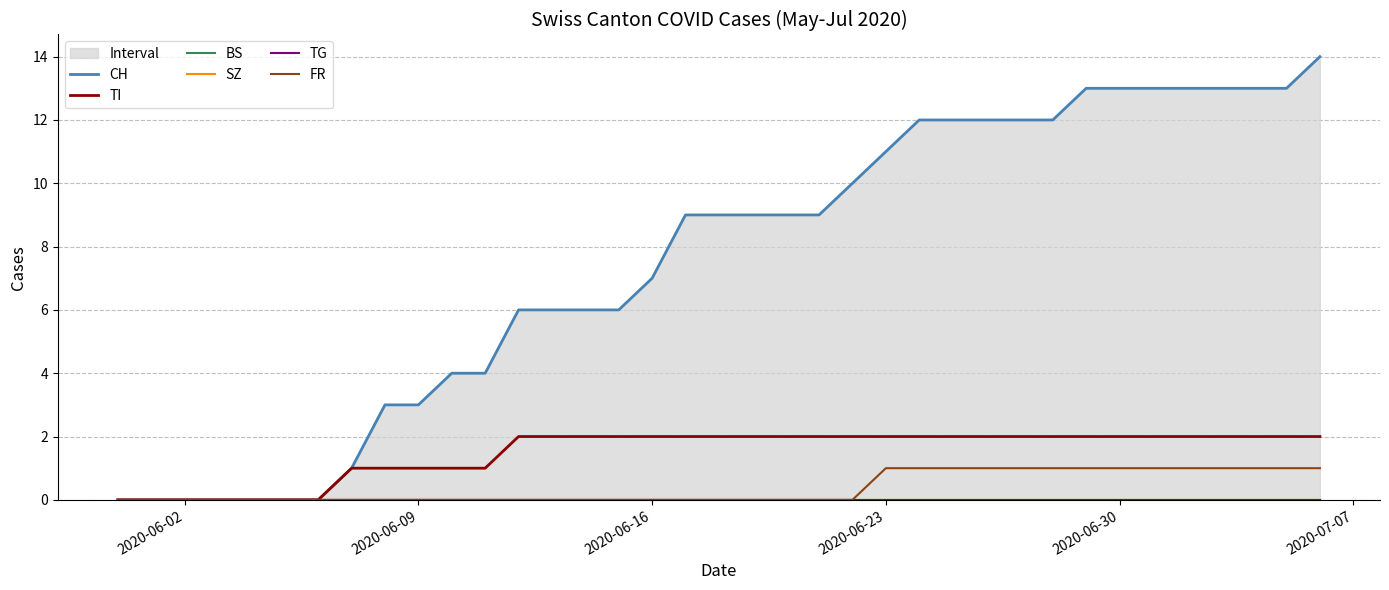

Reading left to right, extract all data points from this chart.

CH: 0	0	0	0	0	0	0	1	3	3	4	4	6	6	6	6	7	9	9	9	9	9	10	11	12	12	12	12	12	13	13	13	13	13	13	13	14
TI: 0	0	0	0	0	0	0	1	1	1	1	1	2	2	2	2	2	2	2	2	2	2	2	2	2	2	2	2	2	2	2	2	2	2	2	2	2
BS: 0	0	0	0	0	0	0	0	0	0	0	0	0	0	0	0	0	0	0	0	0	0	0	0	0	0	0	0	0	0	0	0	0	0	0	0	0
SZ: 0	0	0	0	0	0	0	0	0	0	0	0	0	0	0	0	0	0	0	0	0	0	0	0	0	0	0	0	0	0	0	0	0	0	0	0	0
TG: 0	0	0	0	0	0	0	0	0	0	0	0	0	0	0	0	0	0	0	0	0	0	0	0	0	0	0	0	0	0	0	0	0	0	0	0	0
FR: 0	0	0	0	0	0	0	0	0	0	0	0	0	0	0	0	0	0	0	0	0	0	0	1	1	1	1	1	1	1	1	1	1	1	1	1	1